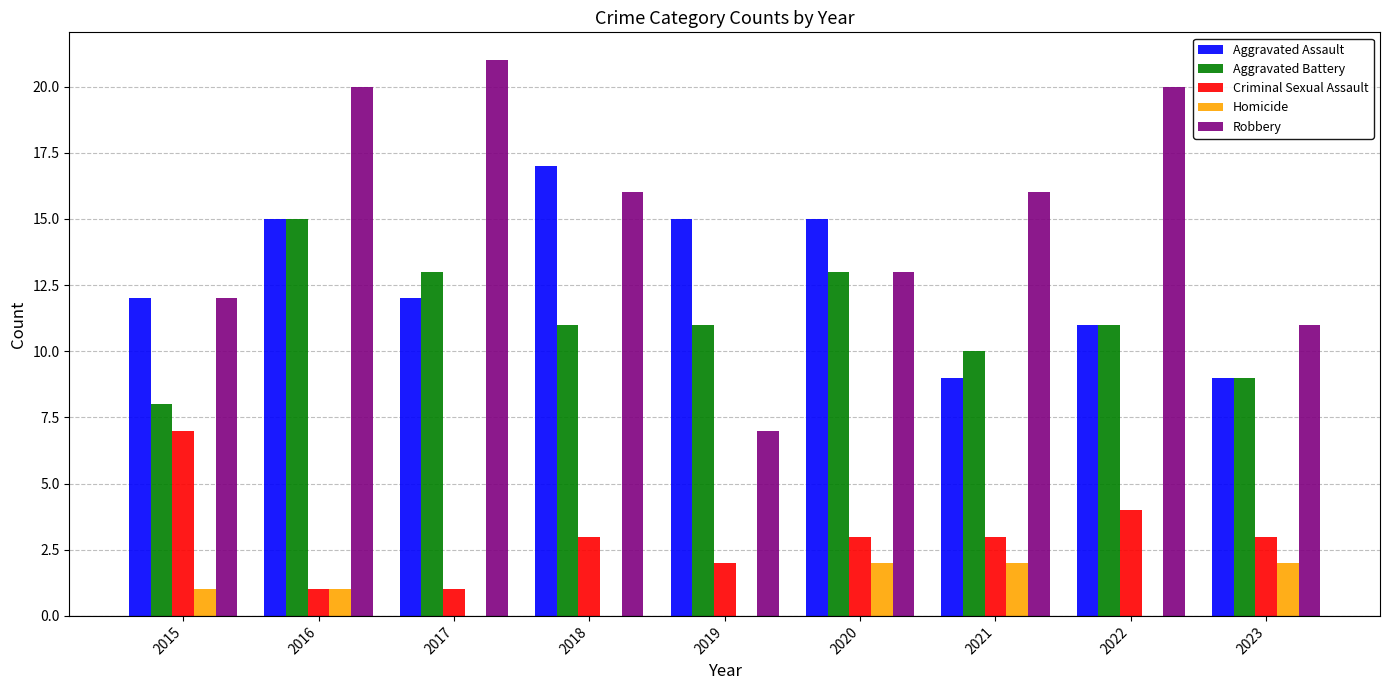

Which label corresponds to the largest value in the chart?

2017